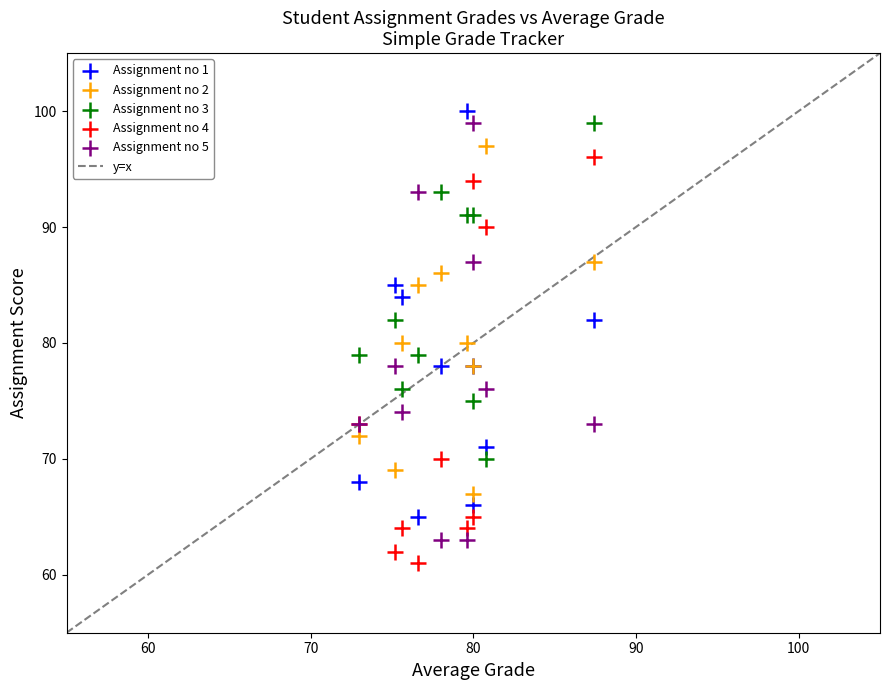

Which series contains the highest Y value?

Assignment no 1